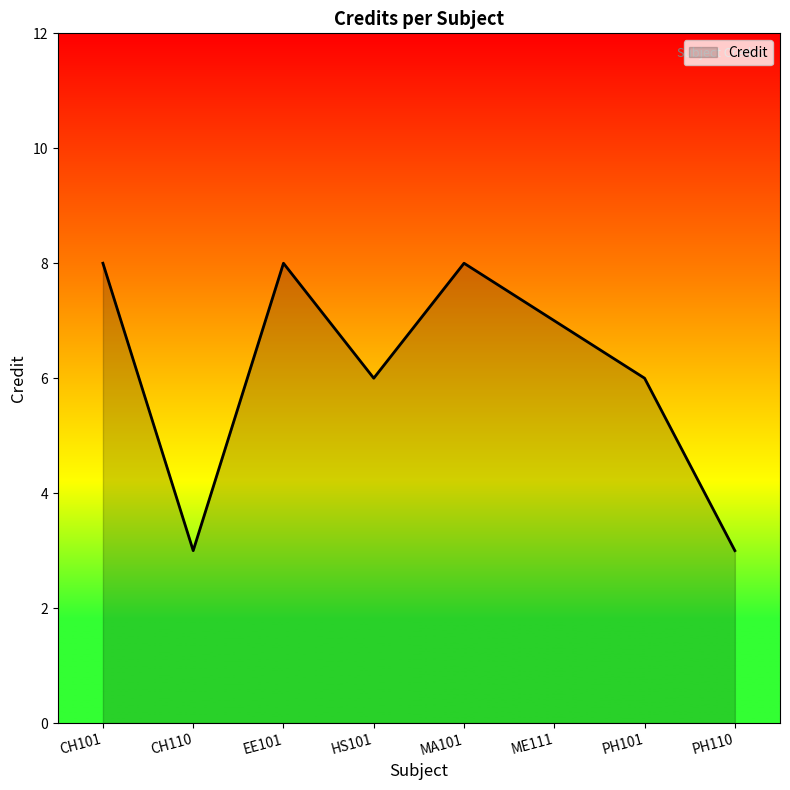

What is the sum of the values at PH110 and ME111?

10